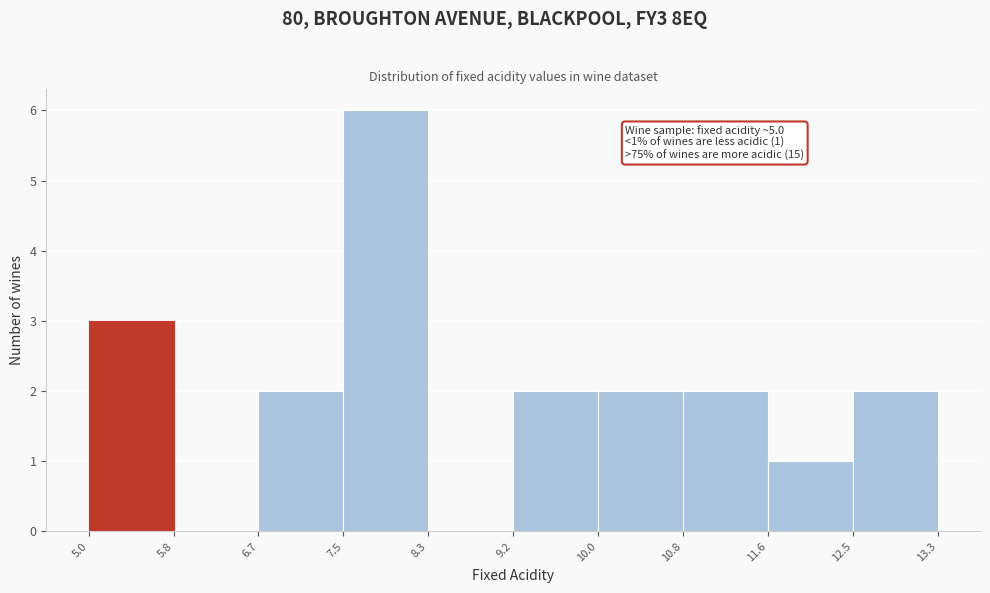

Which range on the x-axis has the tallest bar?

7.5 to 8.3